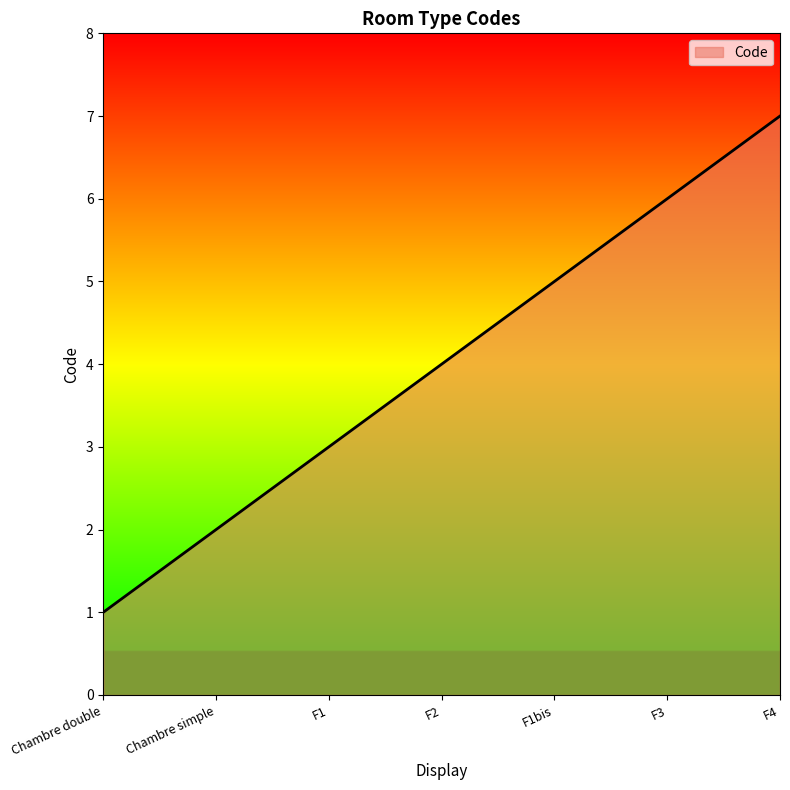

The chart shows a value of 2 at Chambre simple. True or false?

True